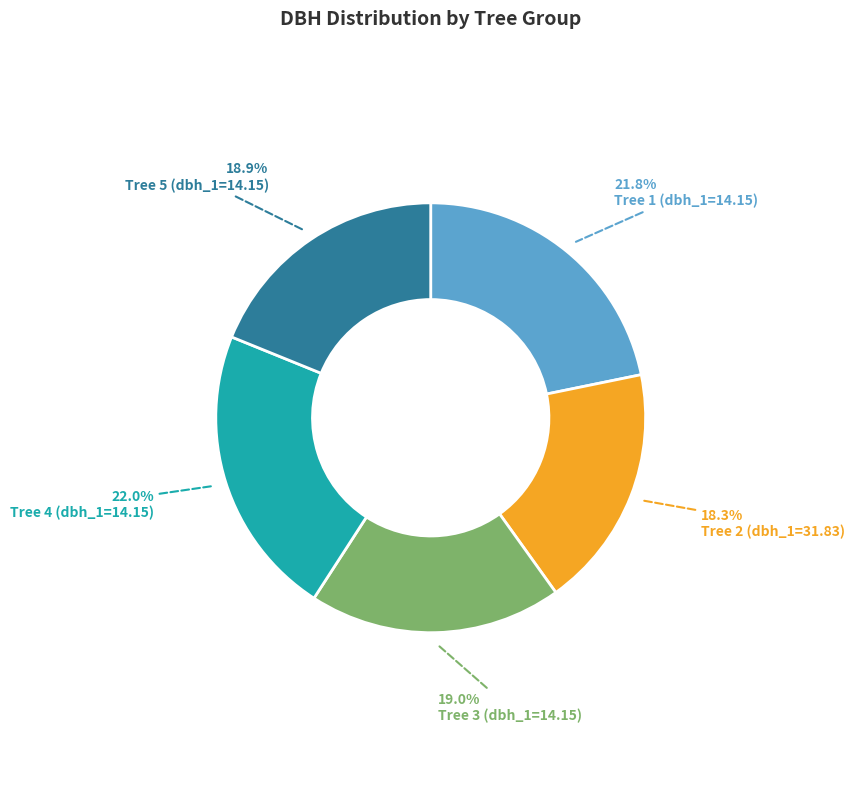

How many segments does this pie chart have?

5